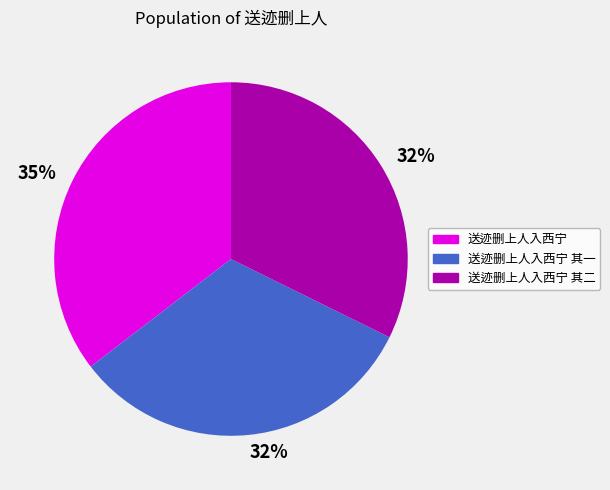

Is there any slice that represents more than half of the pie?

No